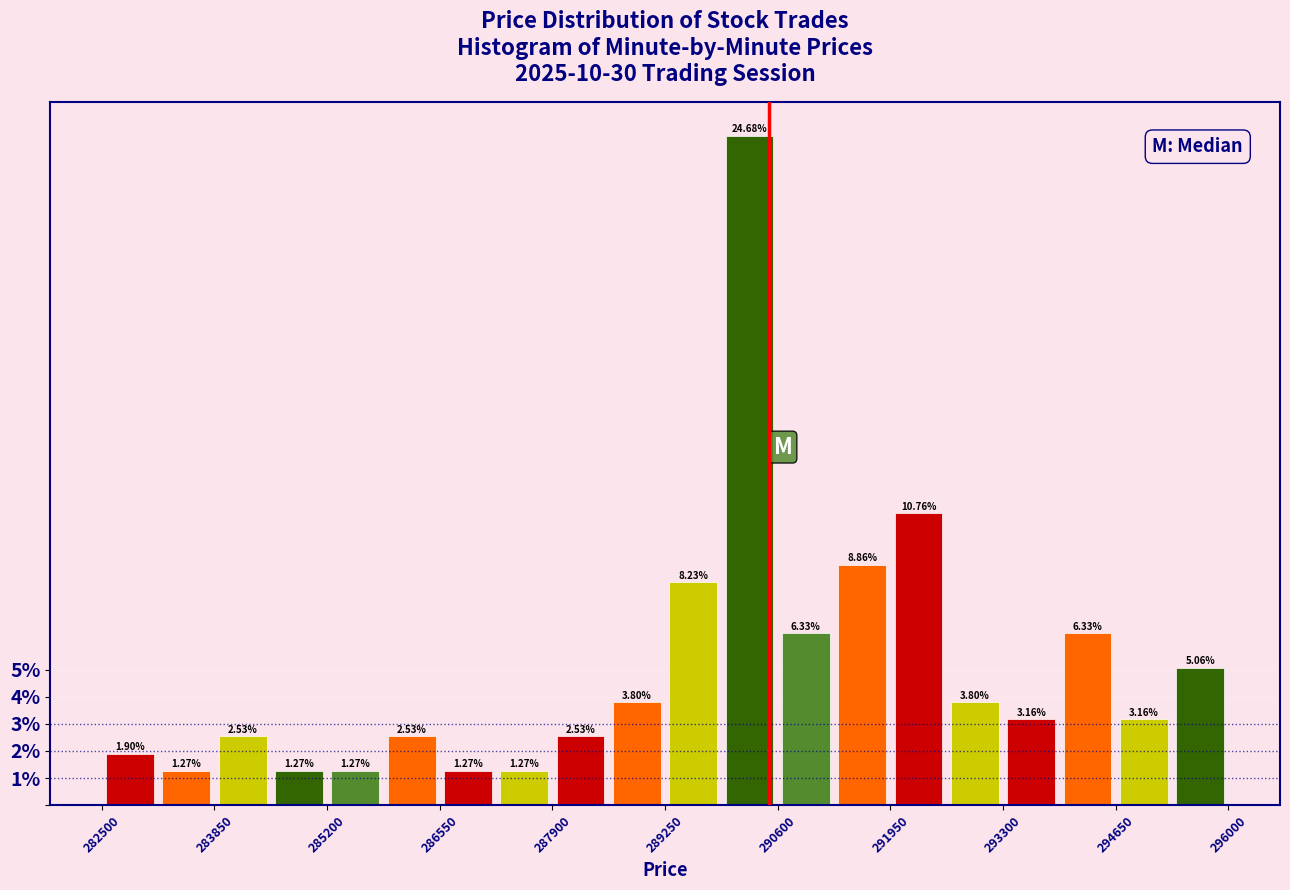

Around what value on the x-axis is the tallest bar? Give the approximate position of its centre, as read against the axis.

290200